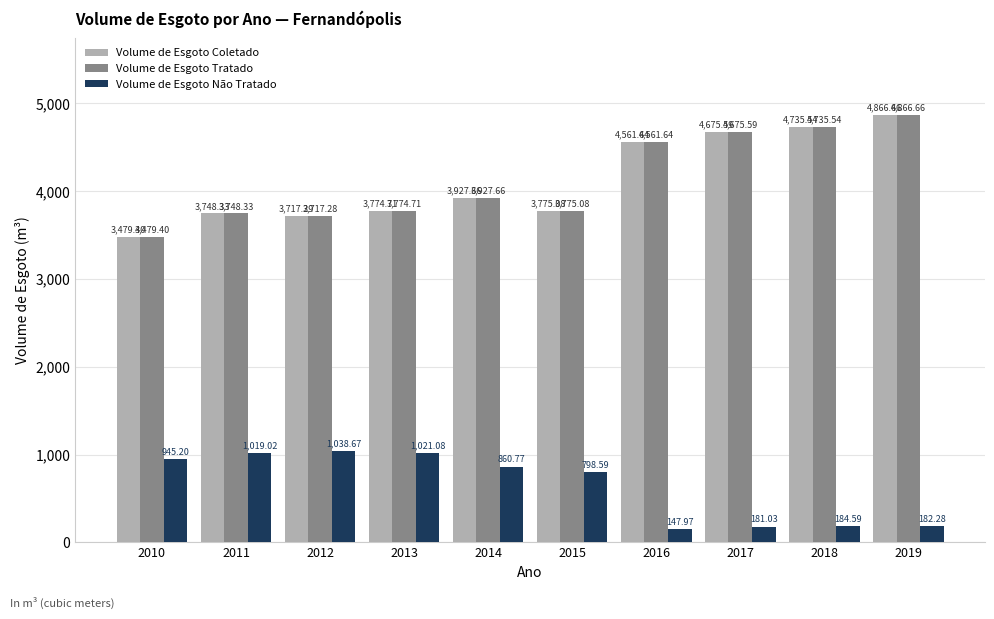

What value does the Volume de Esgoto Não Tratado series have at 2014?

860.8